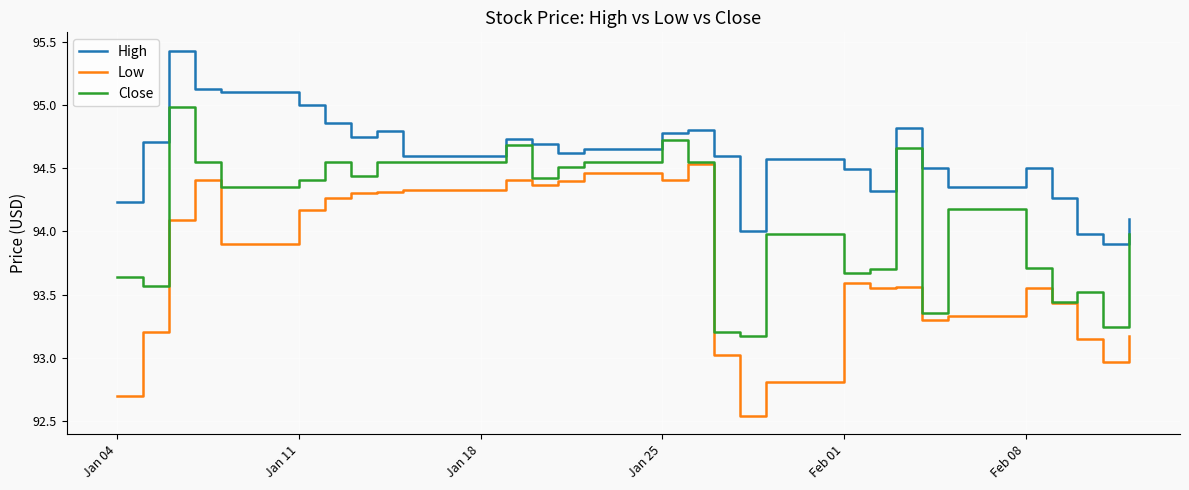

Count the number of data series in this chart.

3